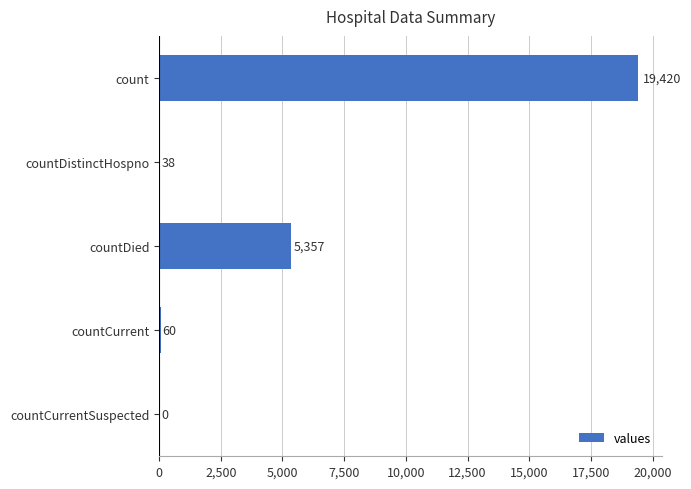

What is the change in value from countDistinctHospno to countCurrentSuspected?

-38